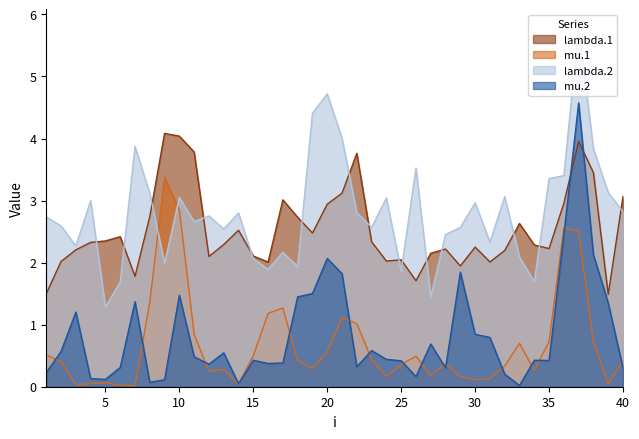

Rank the series by their maximum value, from lowest to highest.

mu.1, lambda.1, mu.2, lambda.2